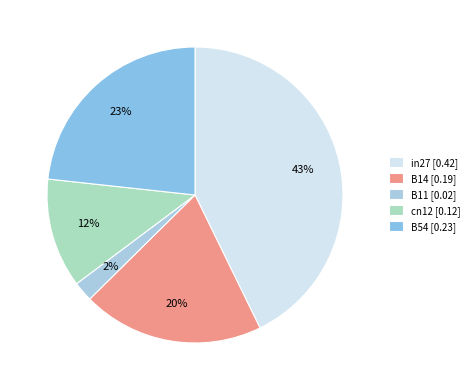

Is there a majority slice in this chart?

No